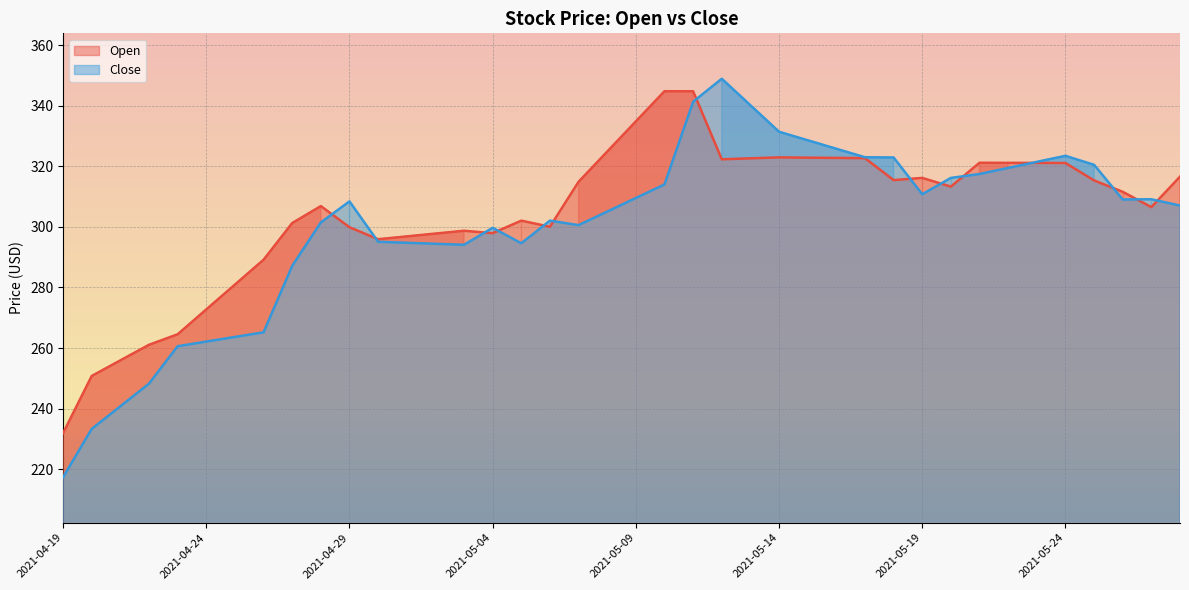

Is it true that Open equals 314.9 at 2021-05-07?

True